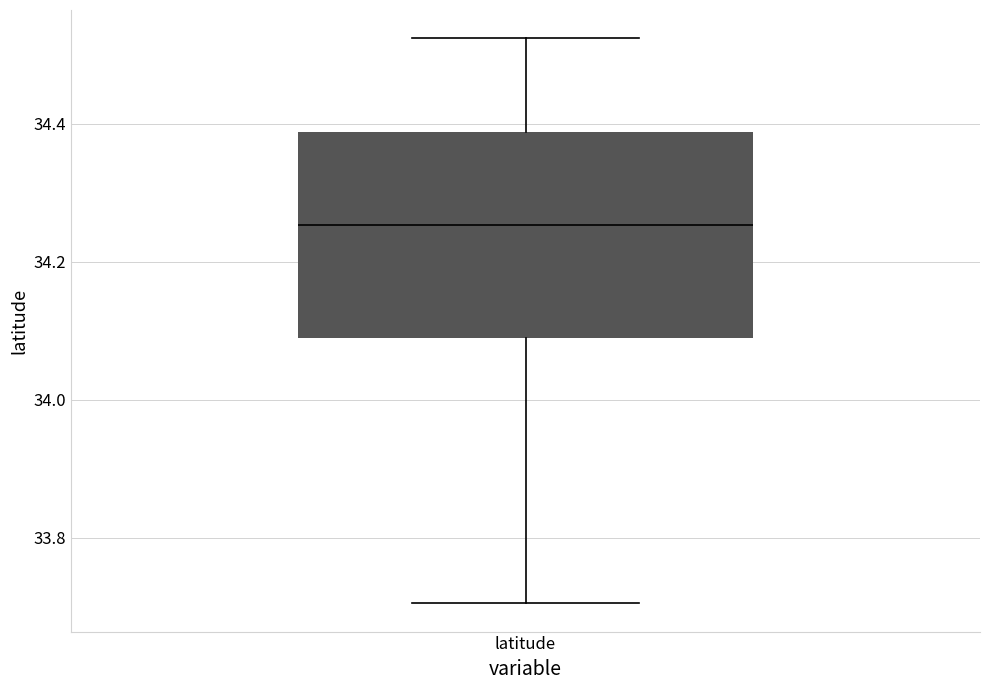

Read this box plot against the y-axis: the position of the median line, the range covered by the box, and the ends of both whiskers. The values are not printed on the chart, so give them approximately, as read against the axis.

median 34.26, box 34.08 to 34.38, whiskers 33.70 to 34.52